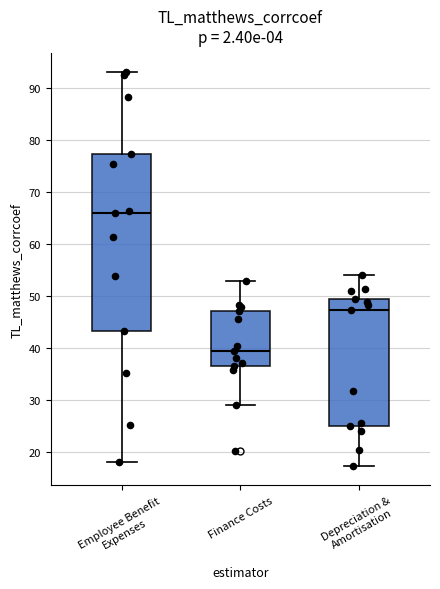

Which box's median line is the highest?

Employee Benefit Expenses